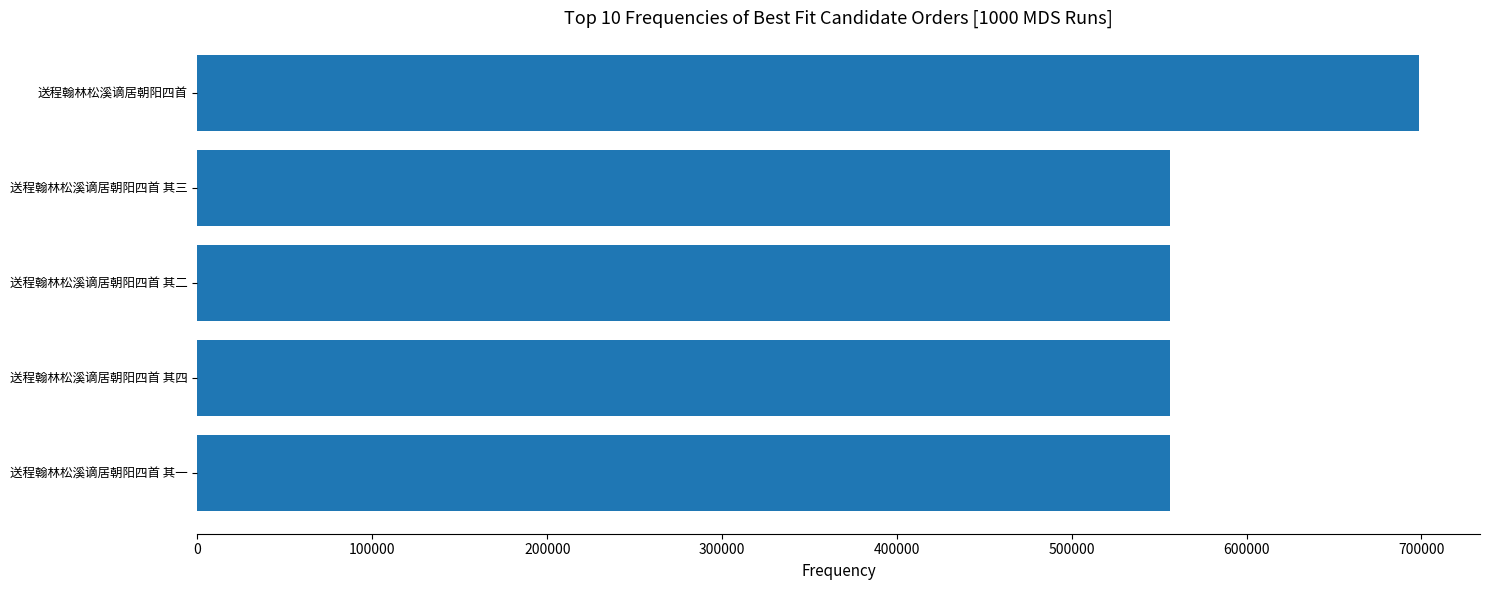

What is the smallest value displayed?

556004